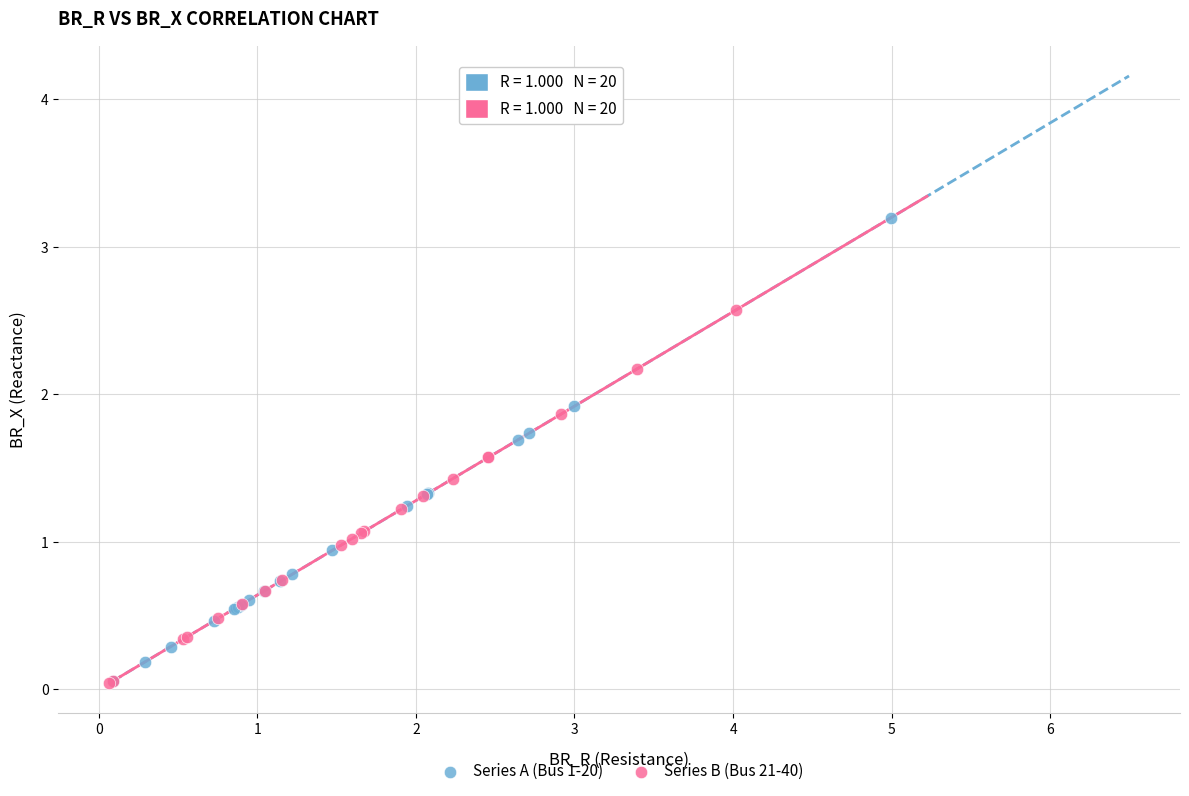

Which series contains the highest Y value?

Series A (Bus 1-20)